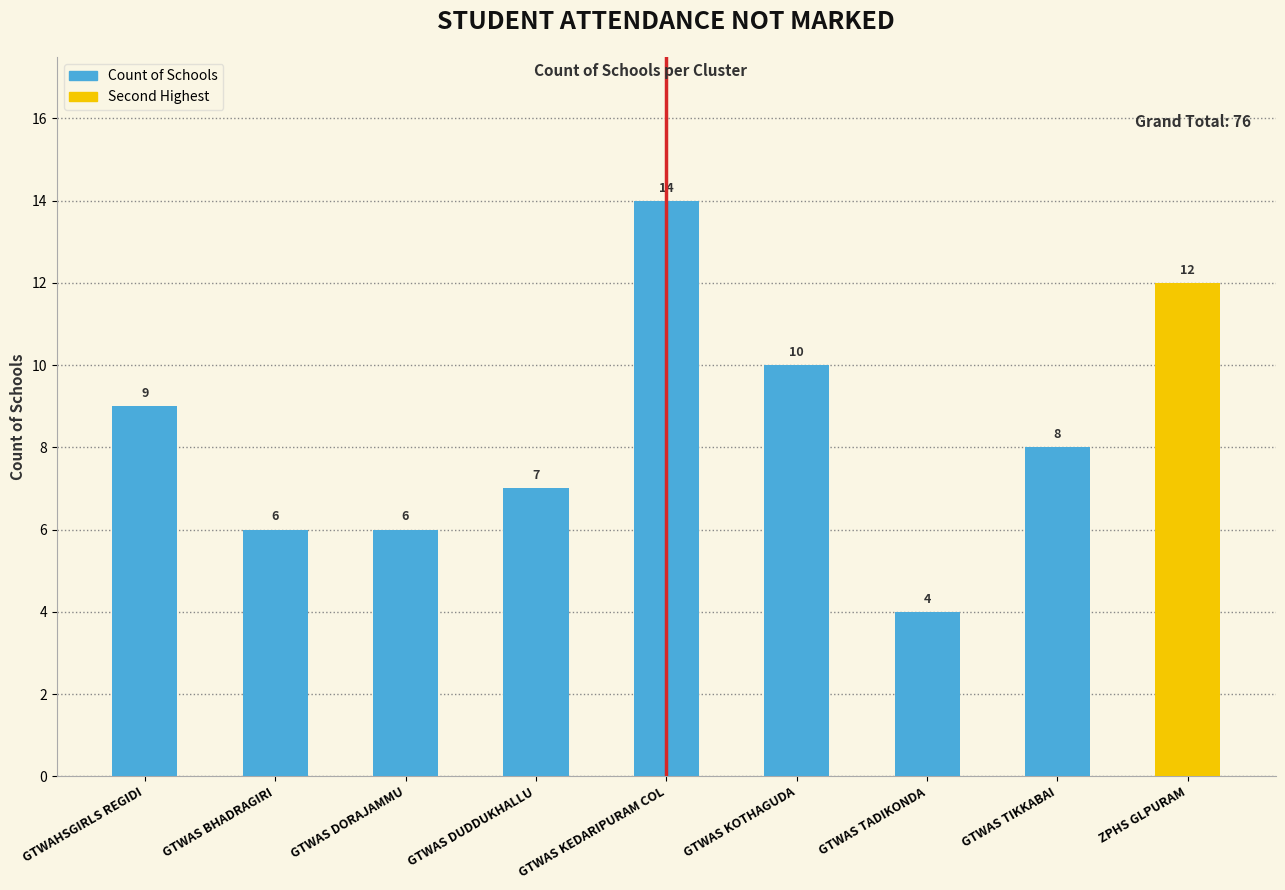

Approximately how many times larger is the value at GTWAS KEDARIPURAM COL compared to GTWAS BHADRAGIRI?

2.3